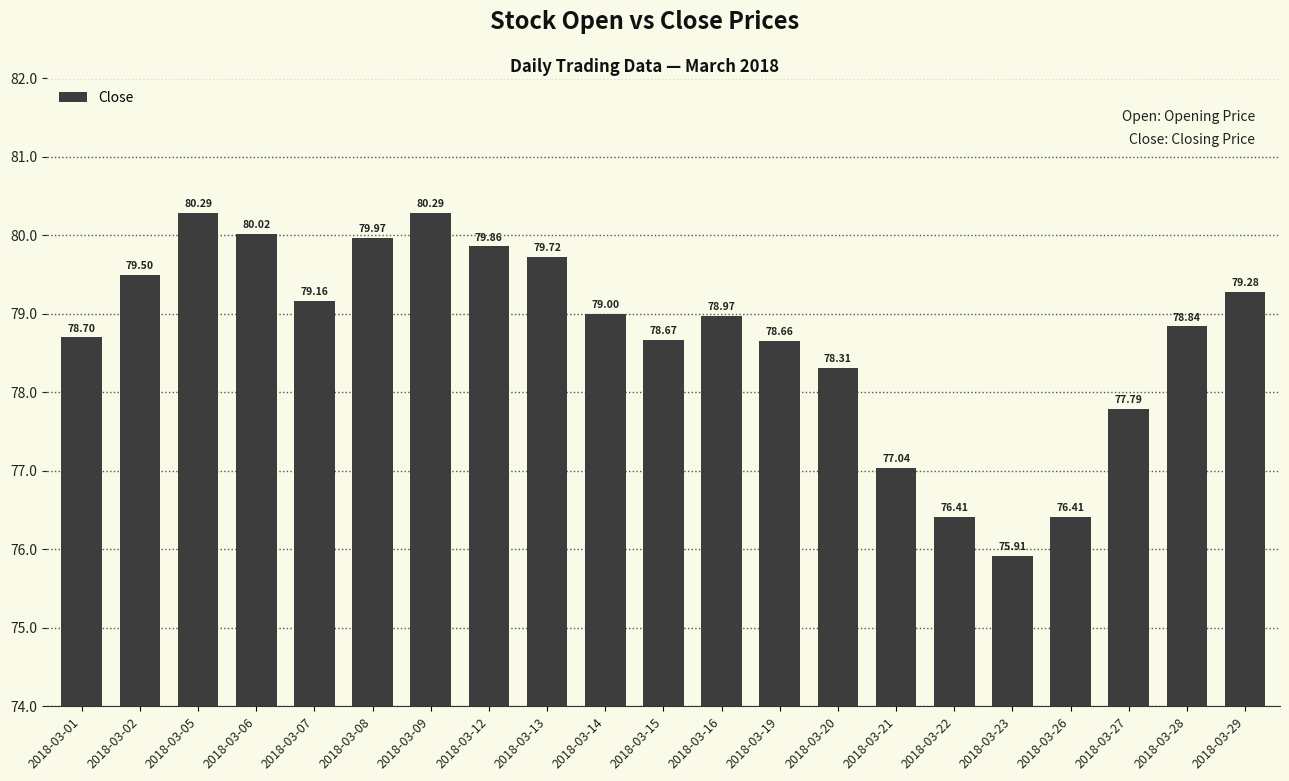

What is the value of the 17th bar from the left?

75.9